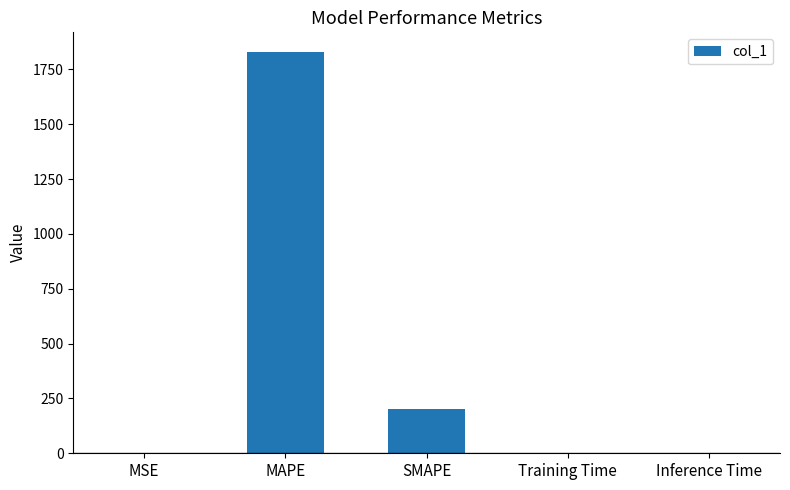

Are the bars horizontal?

No